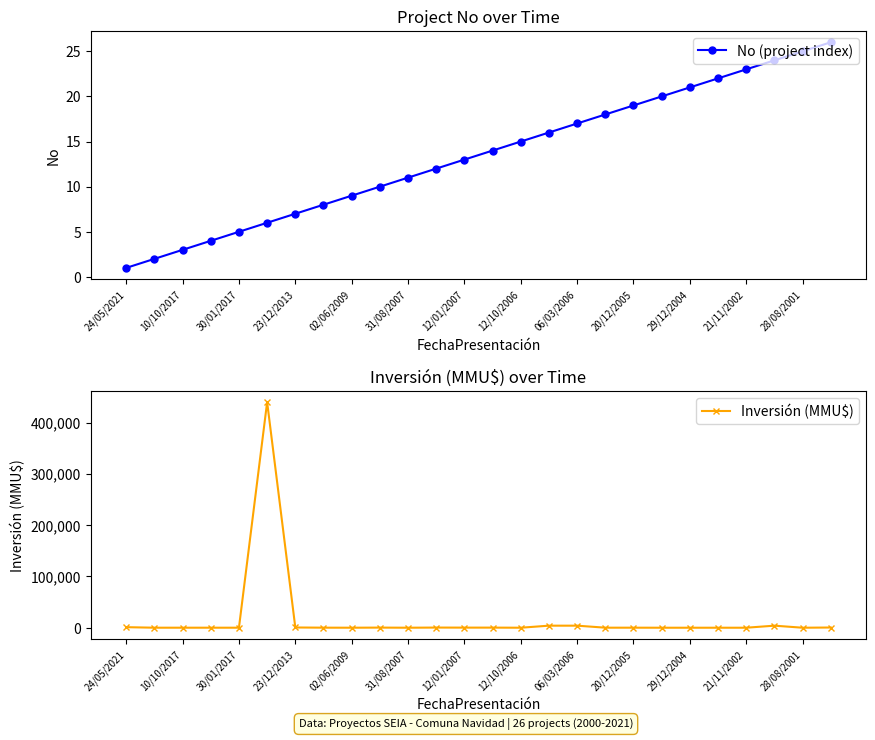

Rank the series at 23 from lowest to highest value.

No (project index), Inversión (MMU$)